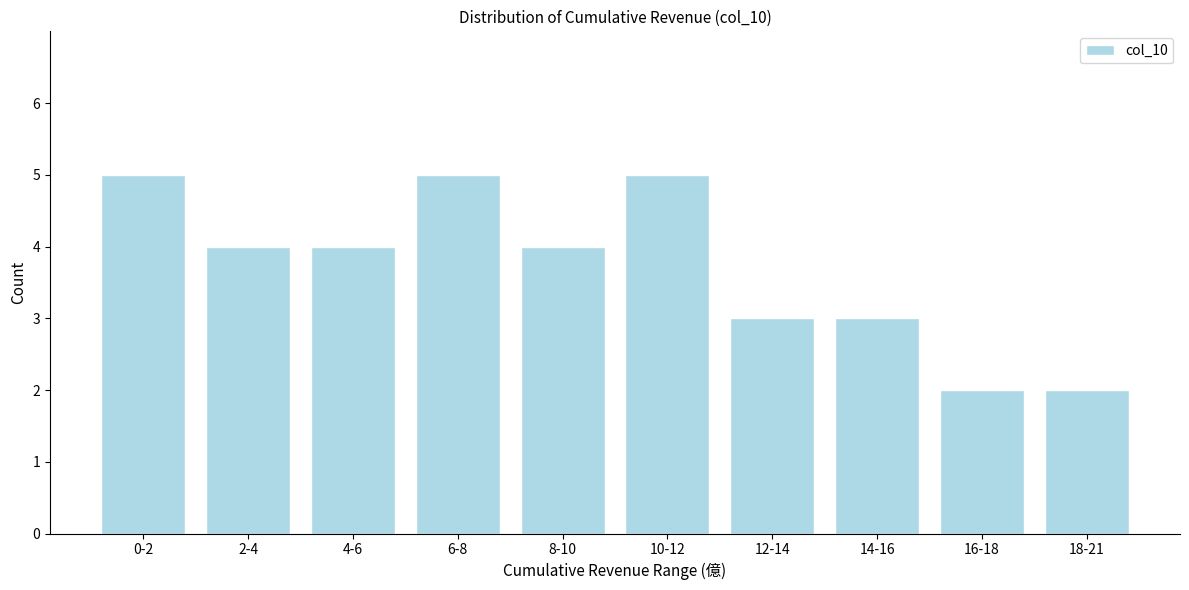

Reading left to right, list all the values displayed in this chart.

5	4	4	5	4	5	3	3	2	2